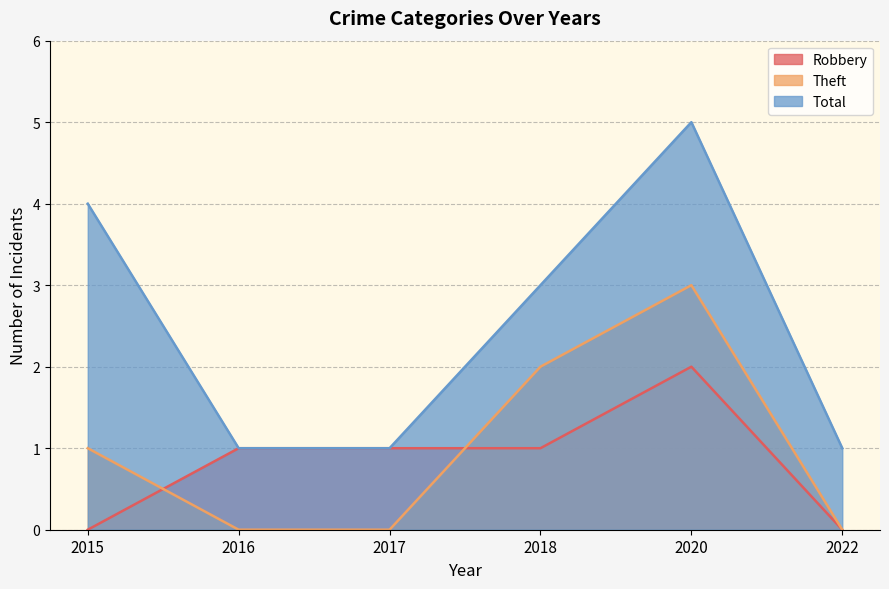

At which label does Total first exceed 3?

2015